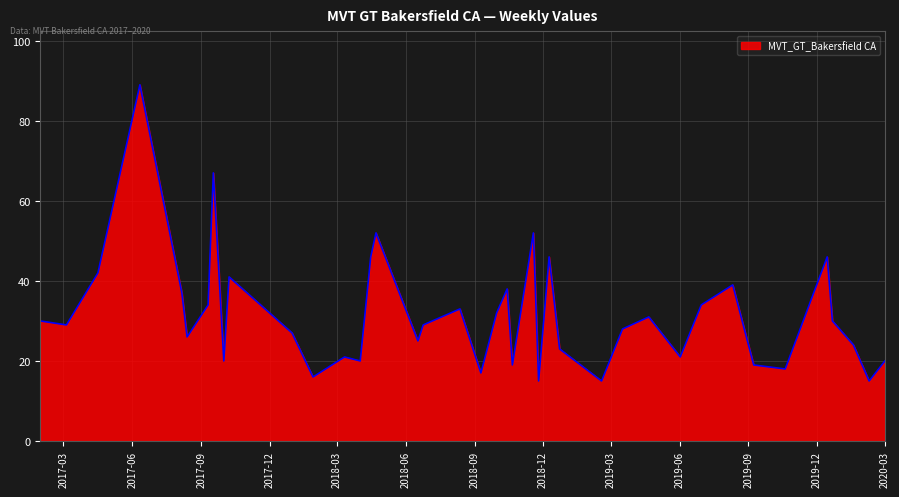

What is the difference between the maximum and minimum values?

74